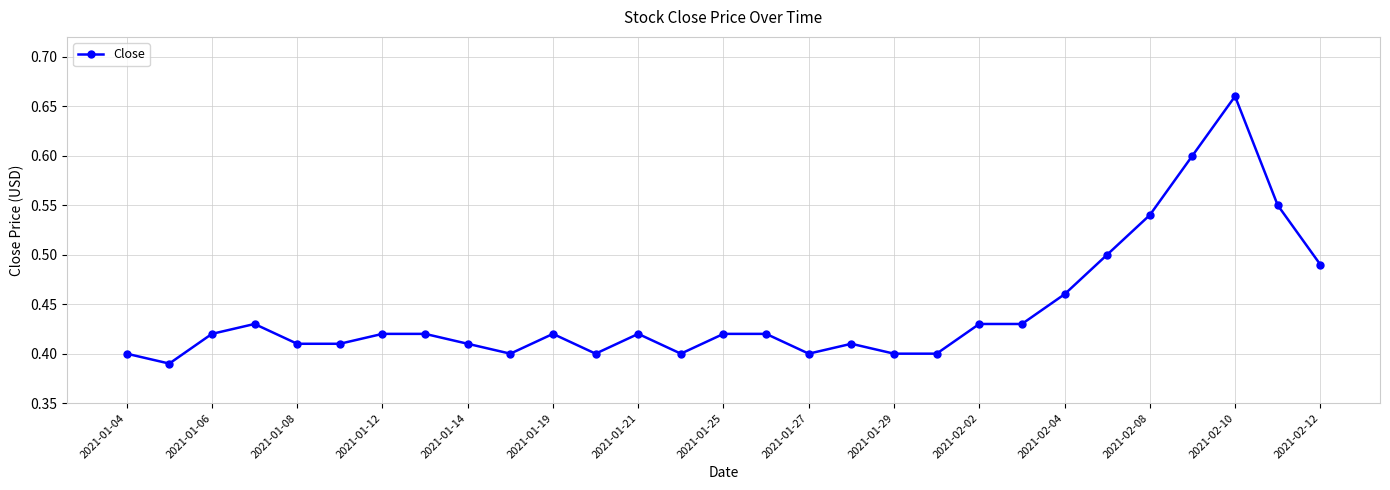

What is the difference between the maximum and minimum values?

0.3